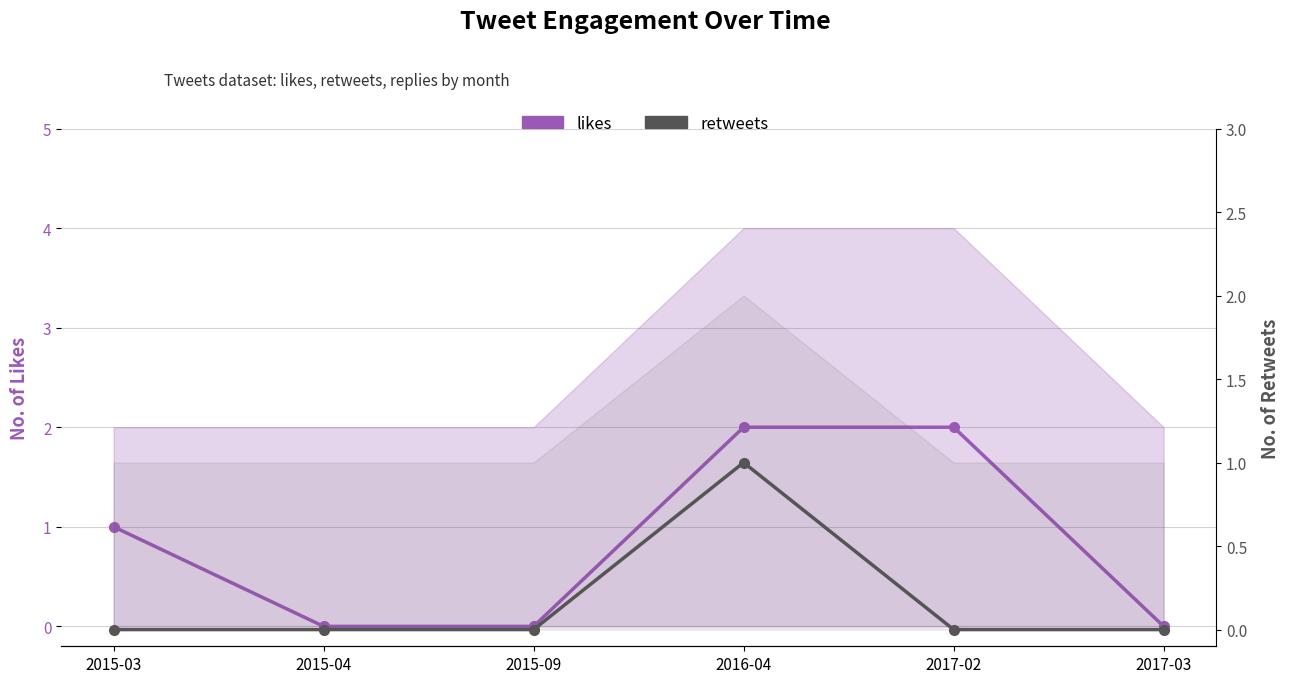

Does the chart display data point markers on the line(s)?

Yes